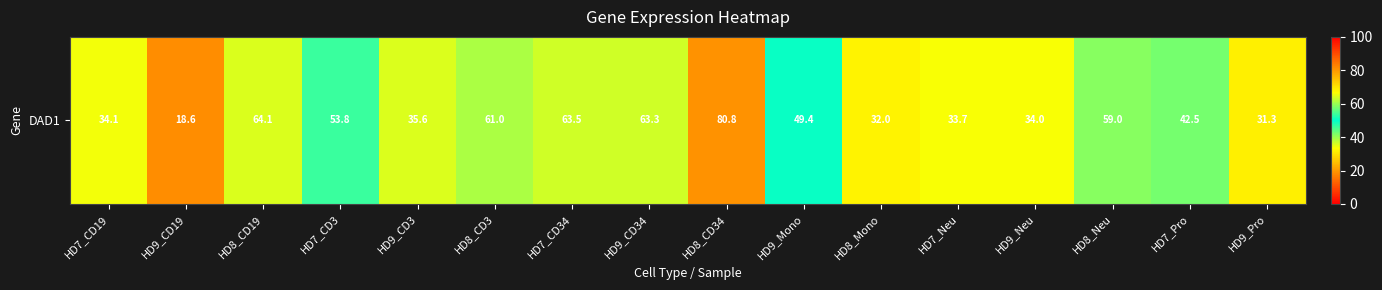

Where is the data nearest to the value 49?

HD9_Mono